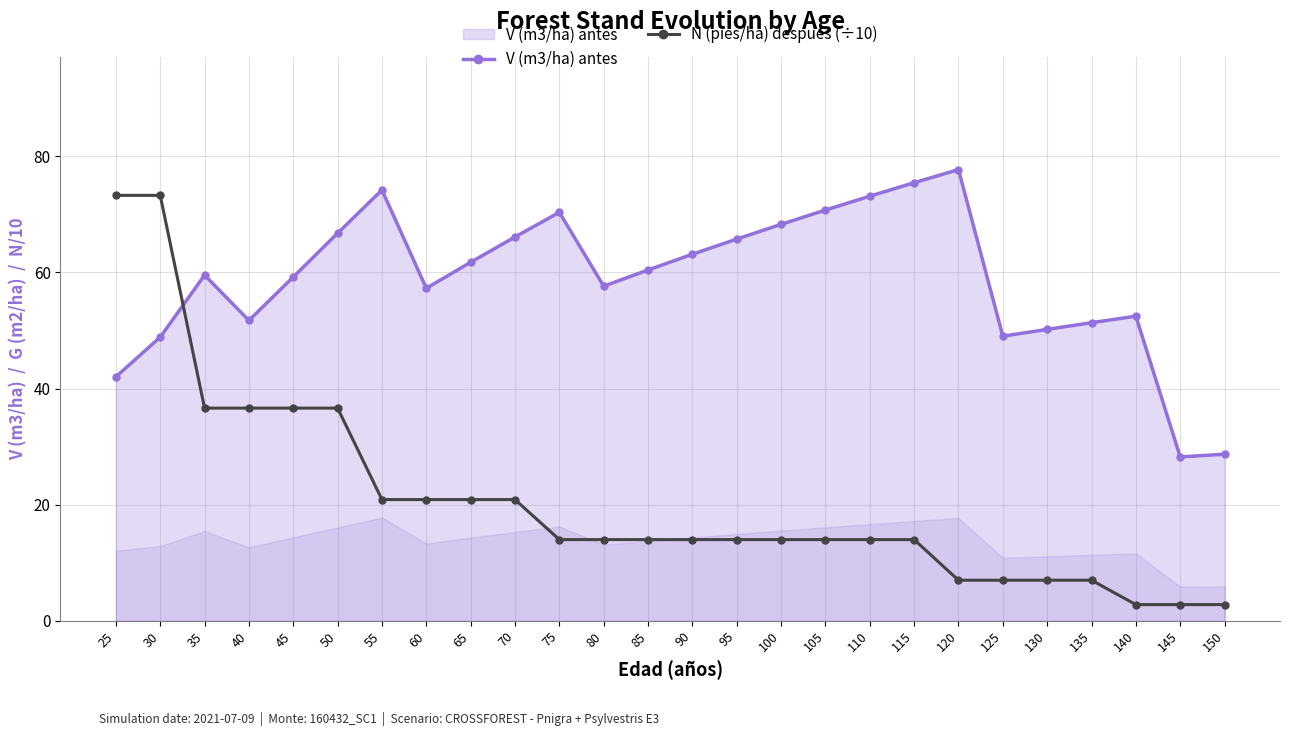

What is the difference between the highest and lowest values at 50?

30.1